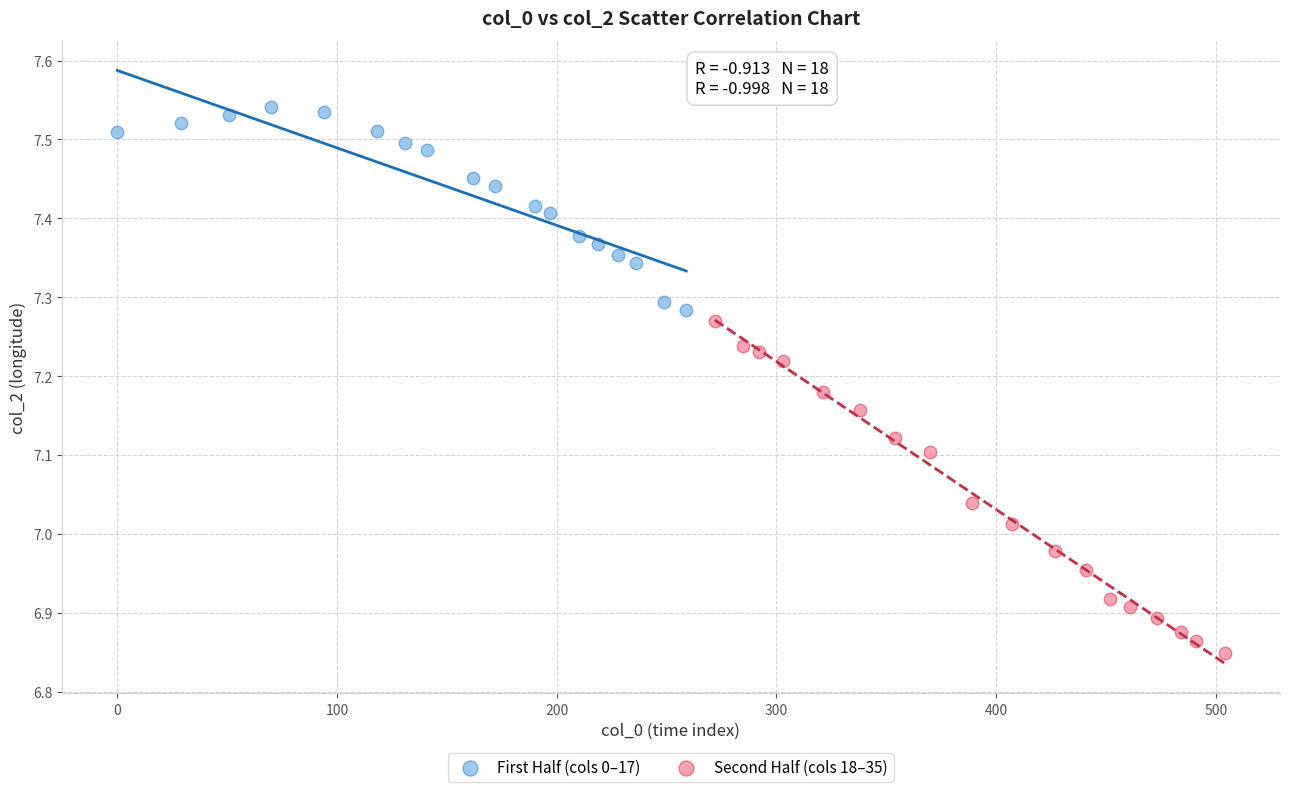

Which series has the widest spread of Y values?

Second Half (cols 18–35)